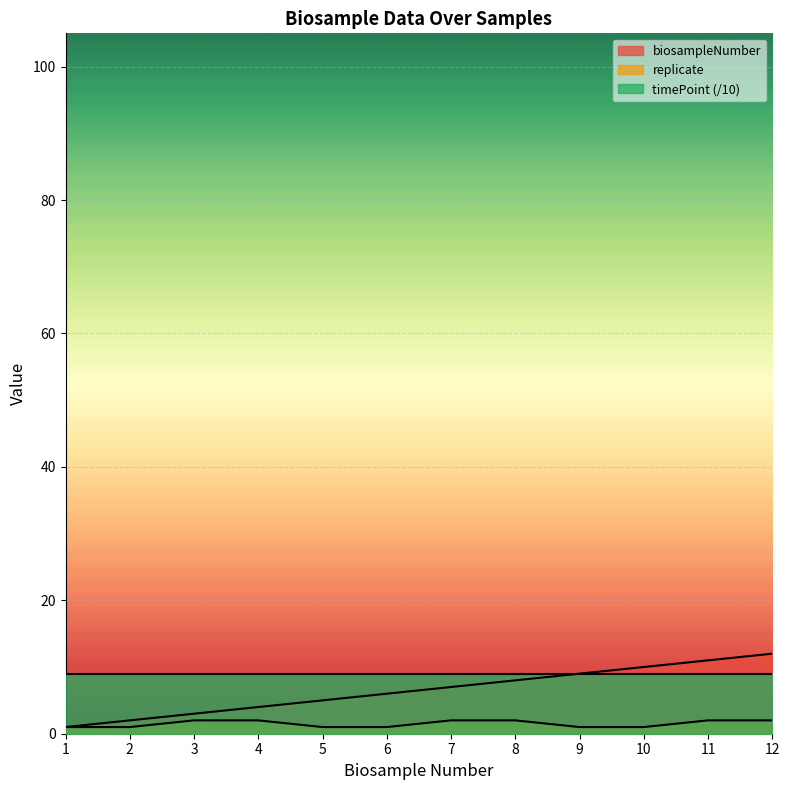

What is the difference between the maximum and minimum values in the biosampleNumber series?

11